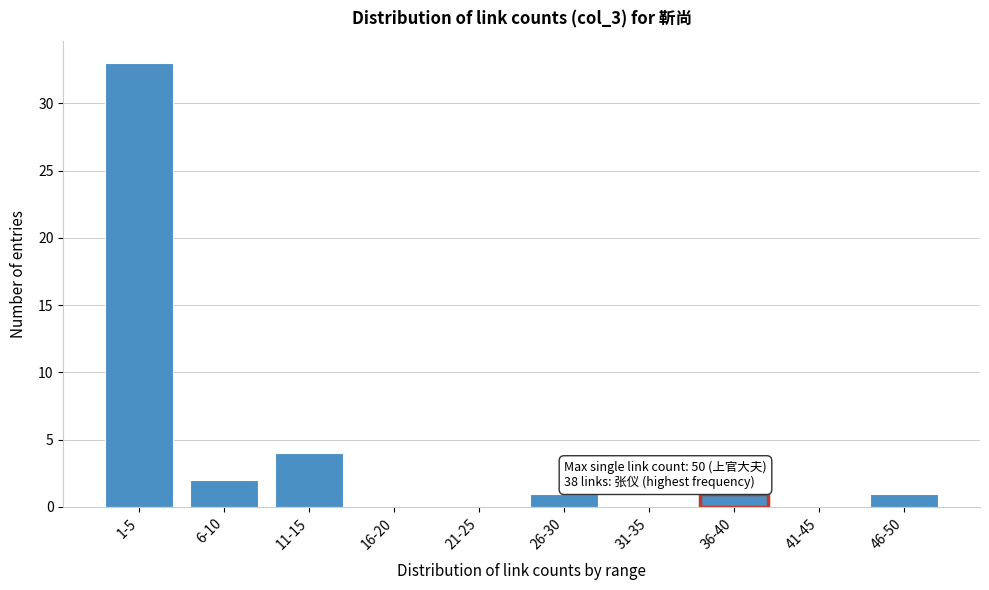

Reading left to right, list all the values displayed in this chart.

1-5=33	6-10=2	11-15=4	16-20=0	21-25=0	26-30=1	31-35=0	36-40=1	41-45=0	46-50=1